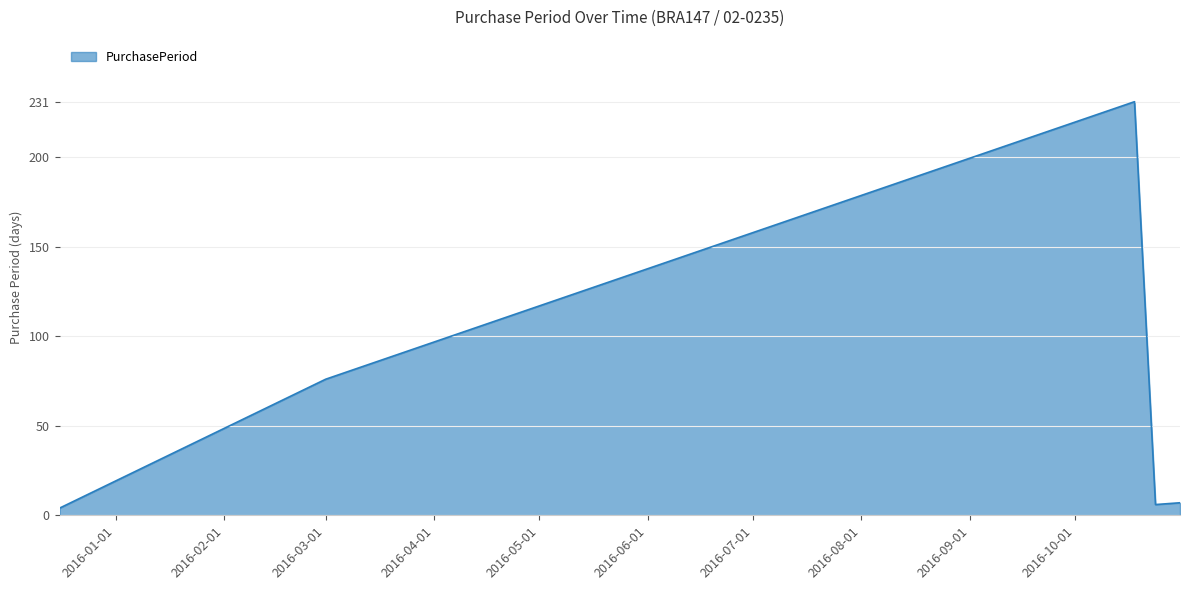

What is the sum of all values?

324